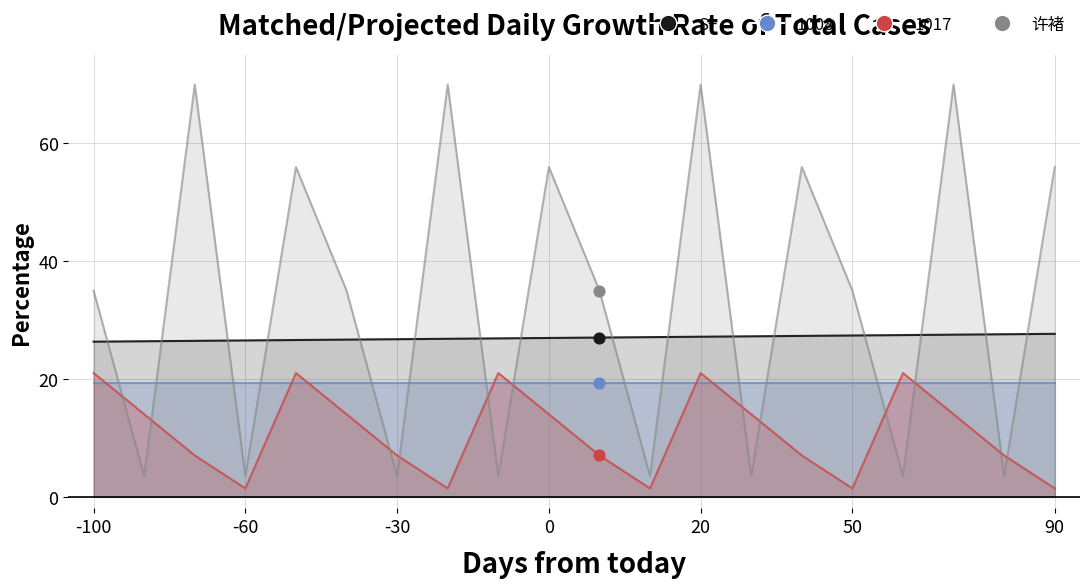

Is the value of 1017 at -30 greater than the value of 许褚 at 20?

No